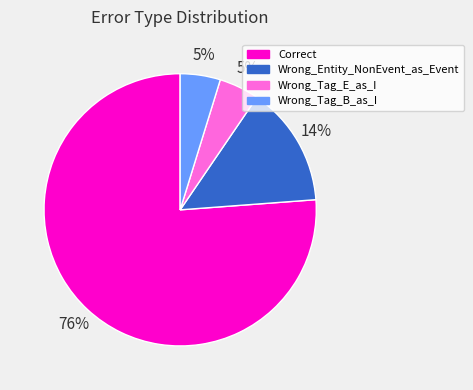

Is the sum of Correct and Wrong_Entity_NonEvent_as_Event greater than half?

Yes